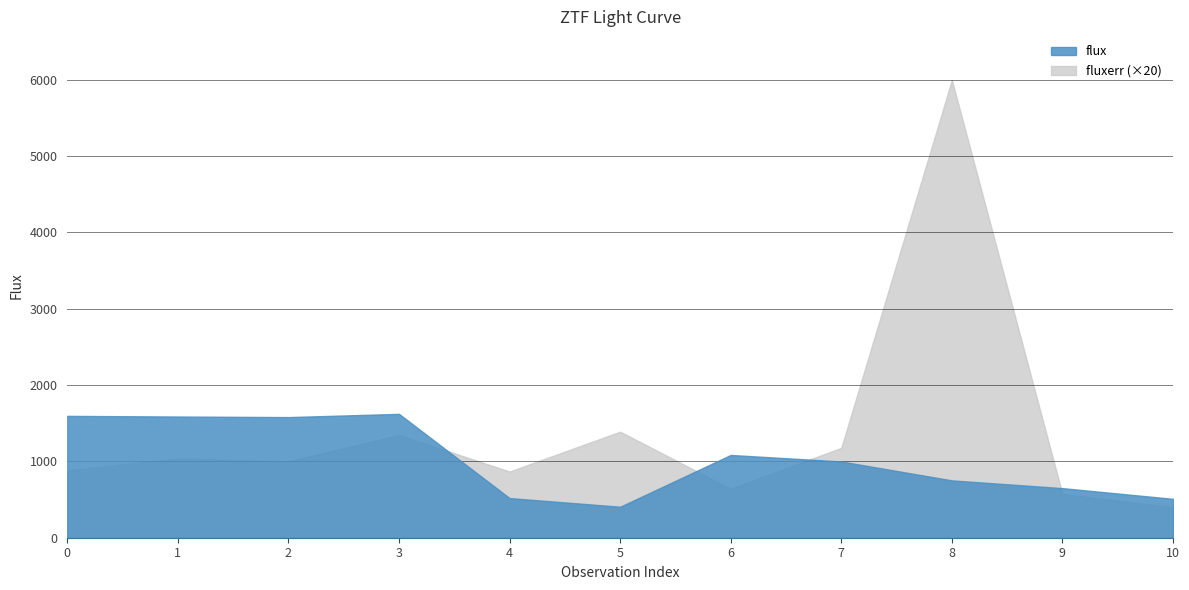

Reading left to right, extract all data points from this chart.

flux: 1596.5	1587.9	1580.4	1622.8	519.5	405.9	1084.6	999.2	751.2	649.8	509.4
fluxerr: 44.1	52.0	50.1	67.3	43.4	69.5	32.1	58.9	299.9	28.7	20.0